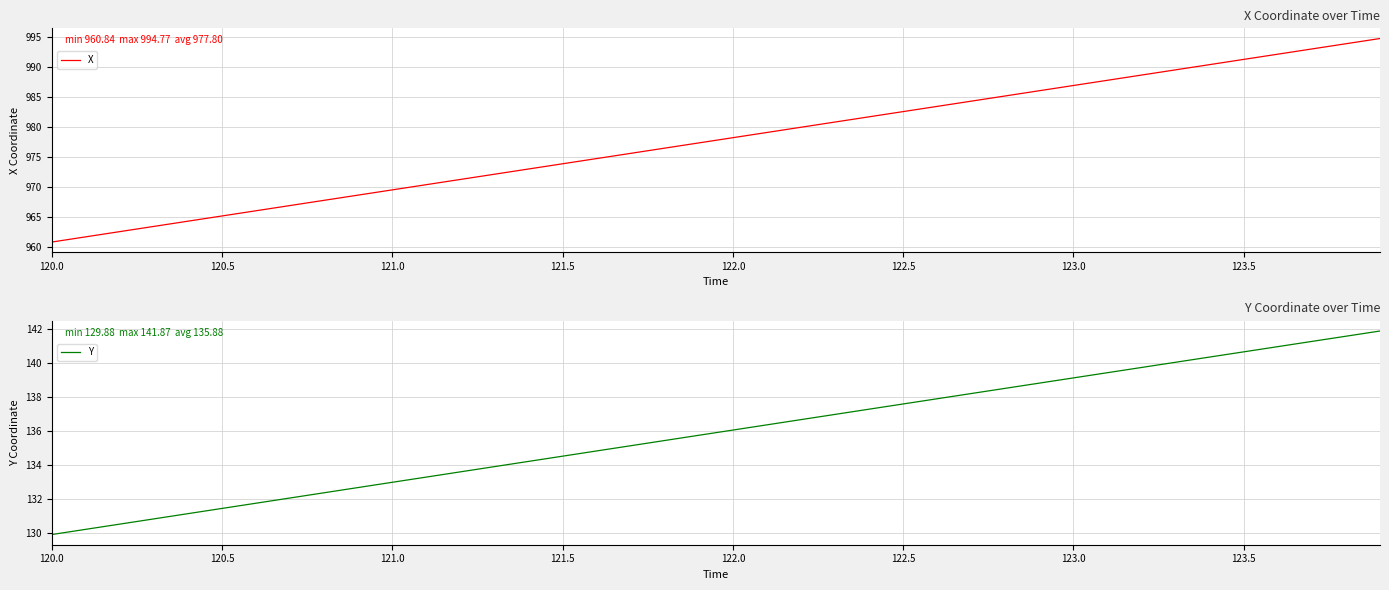

What is the highest value of the X series?

994.8